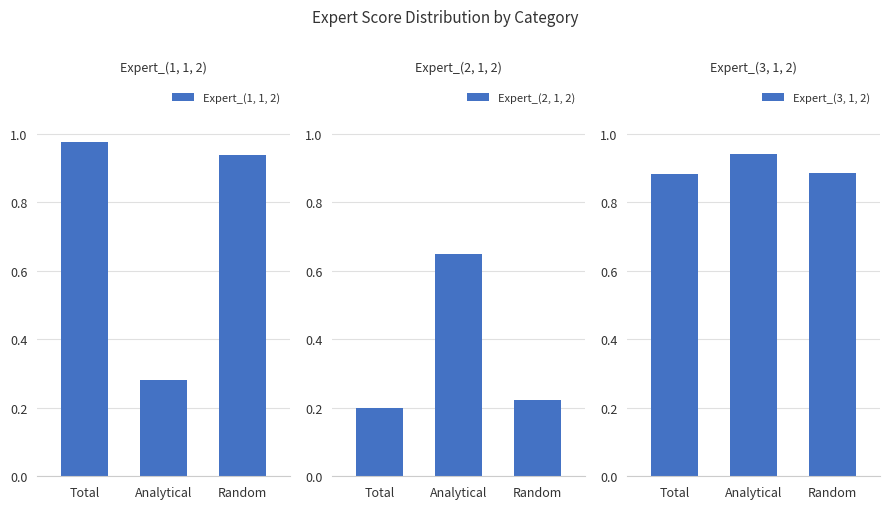

What is the sum of all Expert_(2, 1, 2) values?

1.1